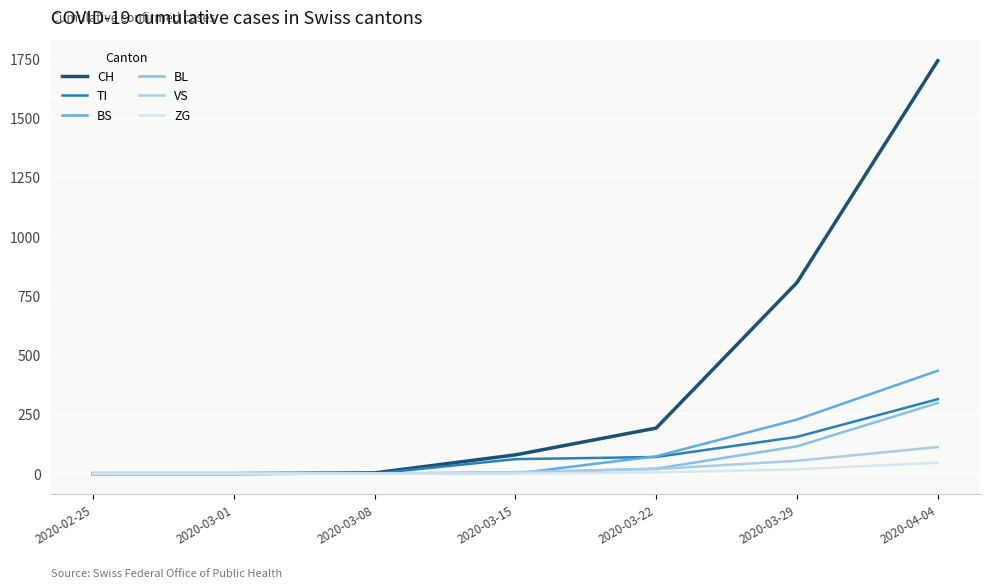

Between 2020-03-08 and 2020-03-01, which is larger?

2020-03-08